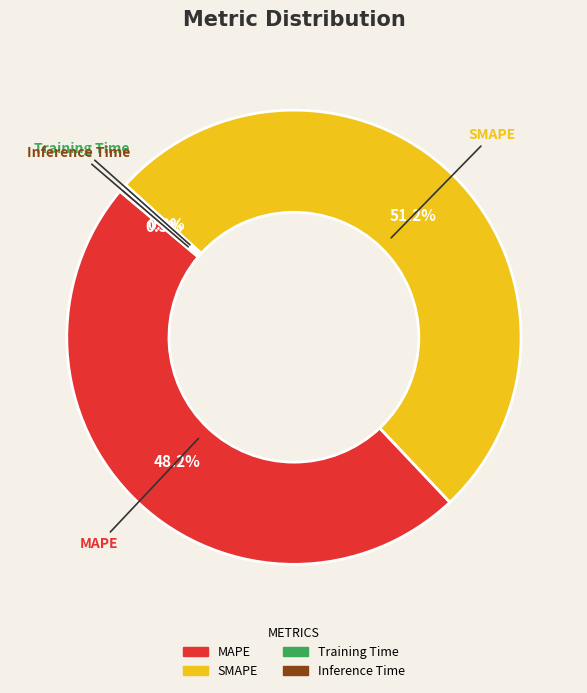

Which has a higher value, Training Time or SMAPE?

SMAPE